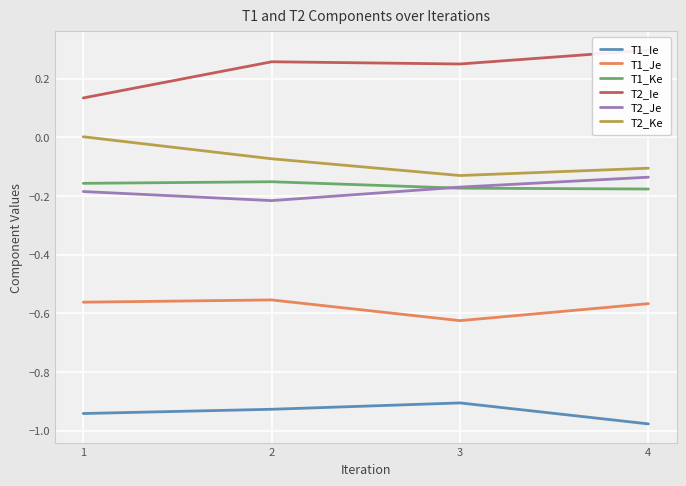

True or false: T2_Ke has more than 0 interior local peaks.

False